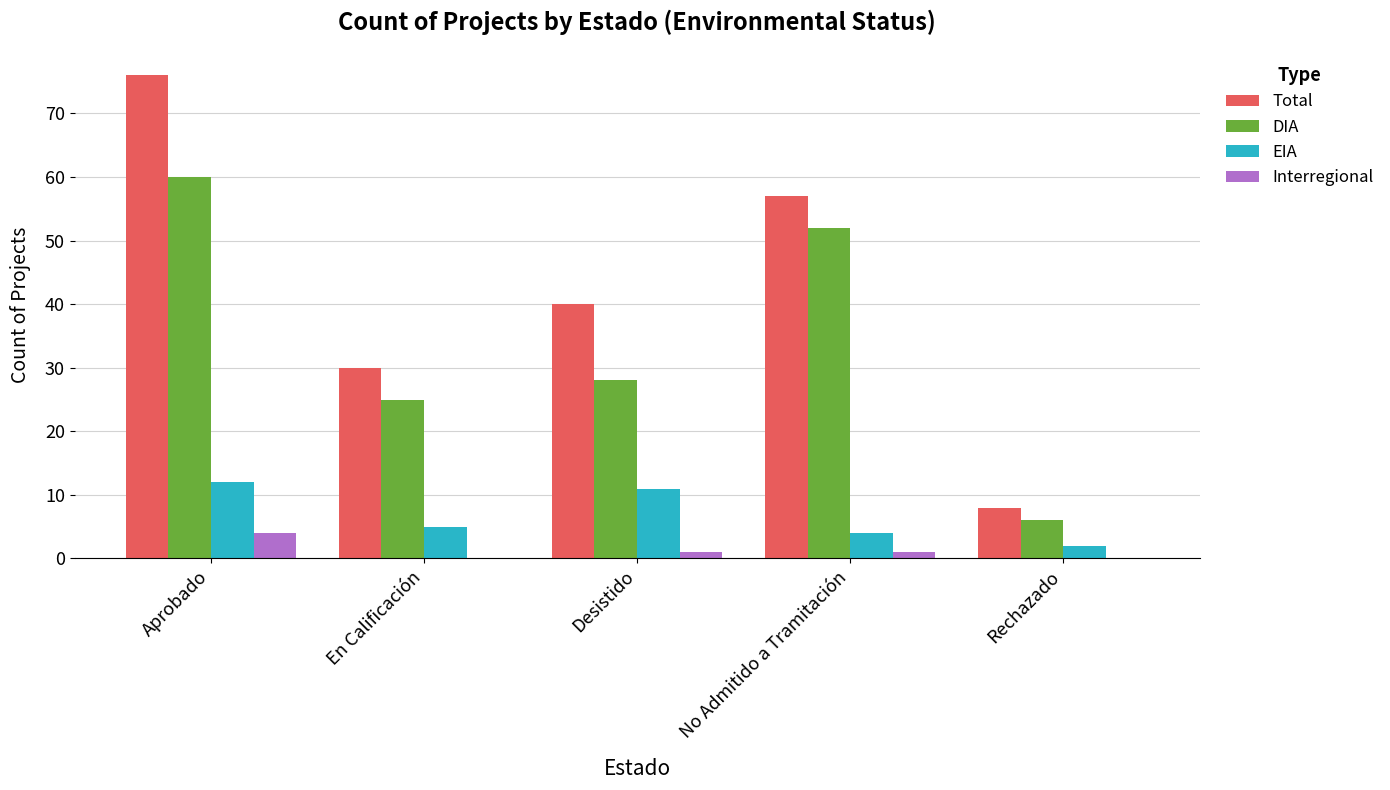

What is the total value across all series at Desistido?

80